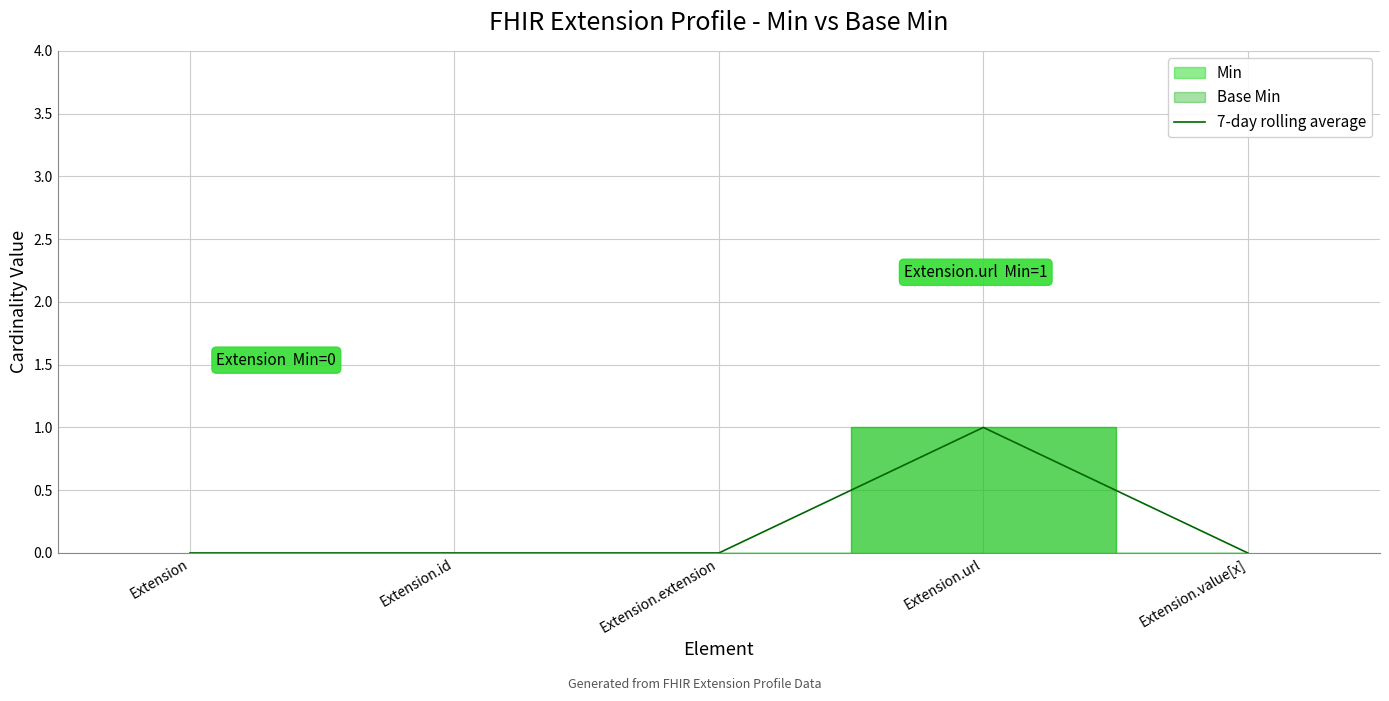

Where is the data nearest to the value 0?

Extension